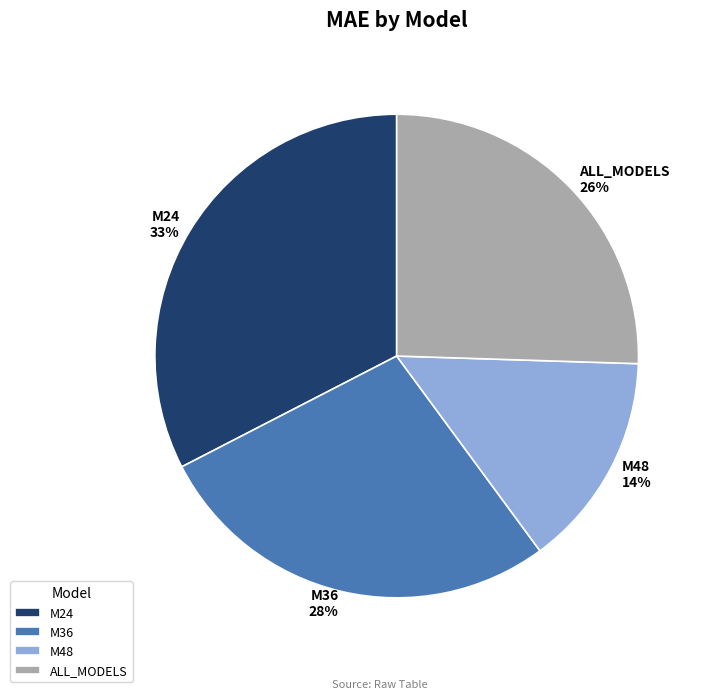

Does M36 represent more than half of the total?

No